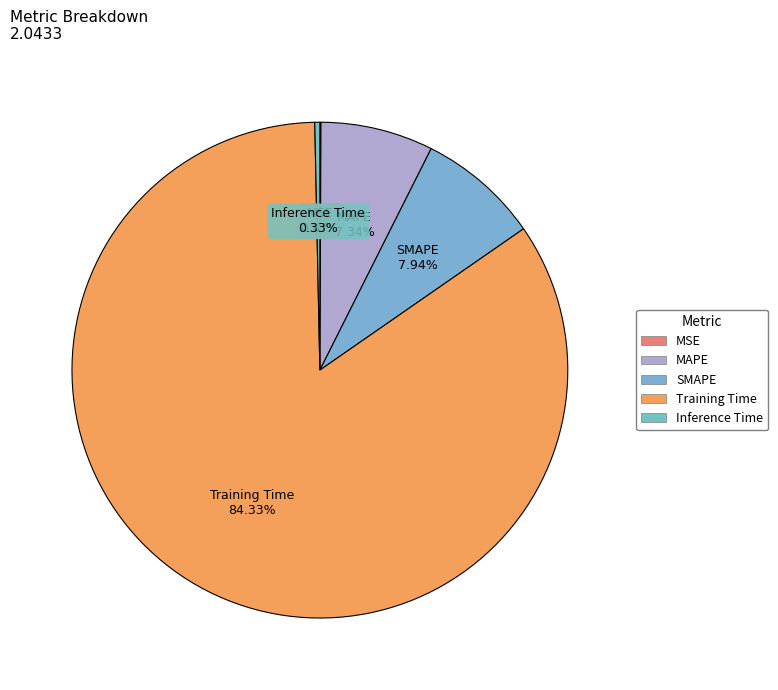

Which category has the biggest portion of the pie?

Training Time